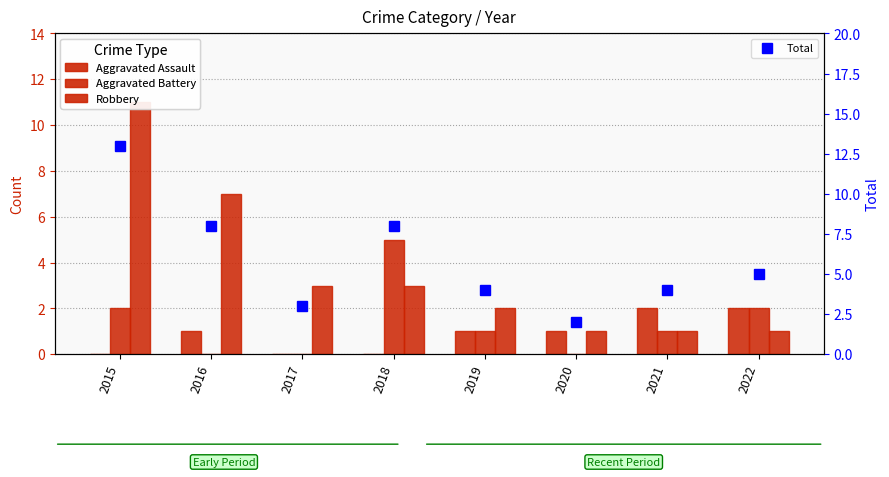

Count the number of data series in this chart.

4